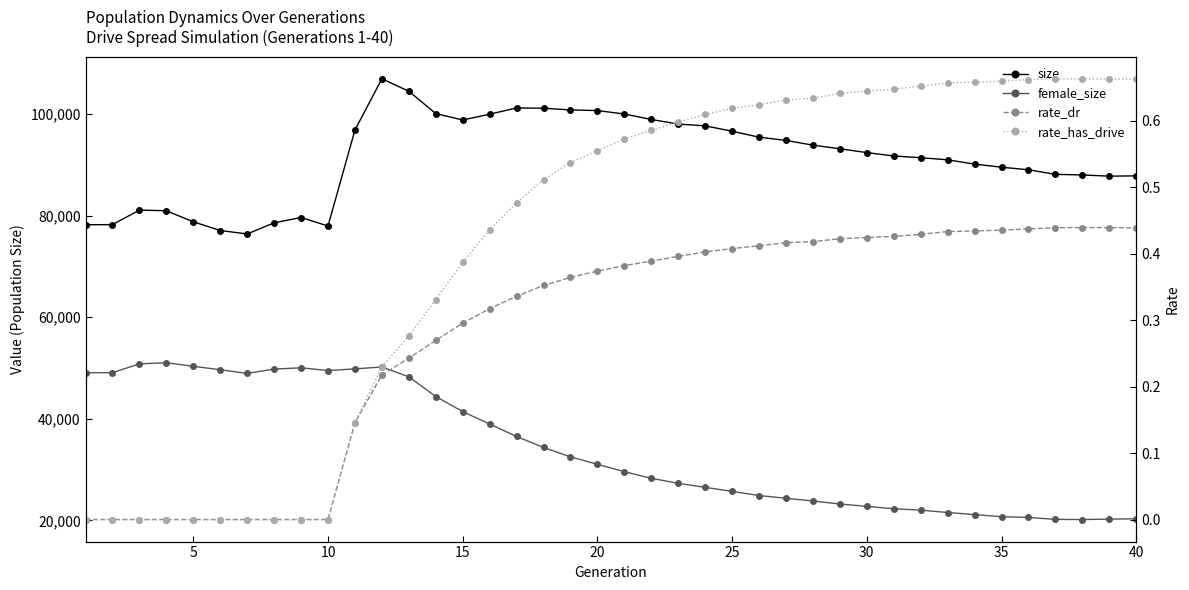

How many lines are shown in the chart?

4